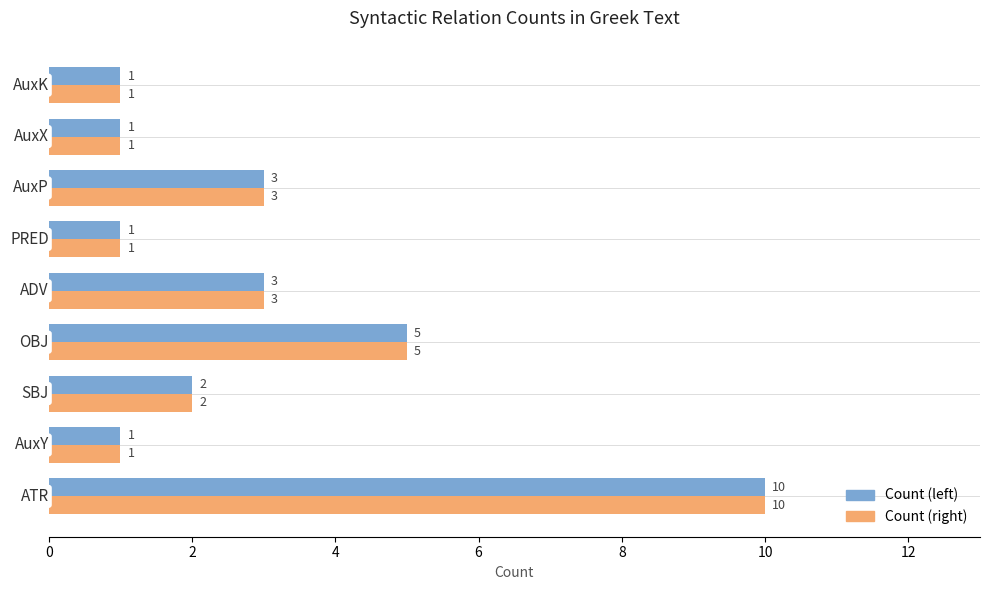

Is it true that Count (left) equals 3 at ADV?

True